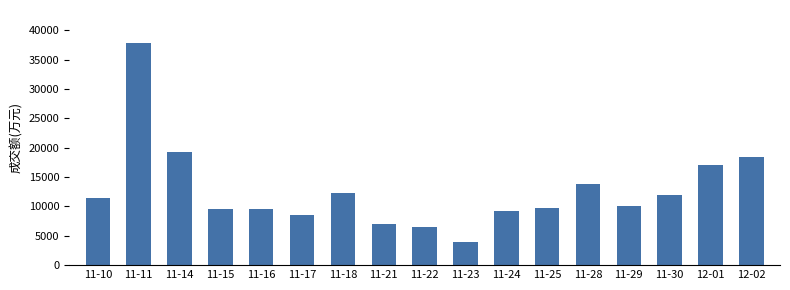

At which category does the chart reach its minimum across all series?

11-23